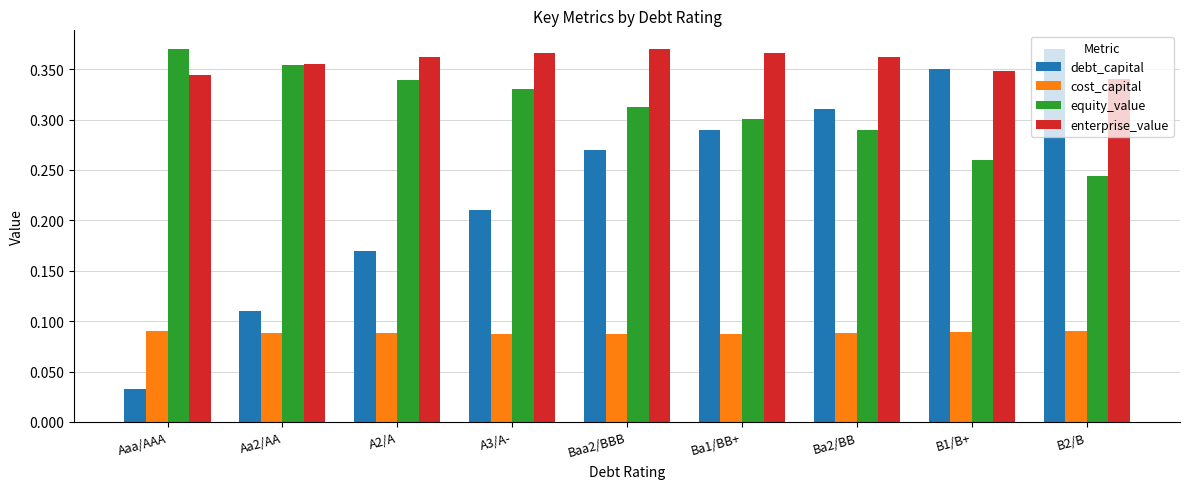

At how many categories does at least one series exceed 0?

9